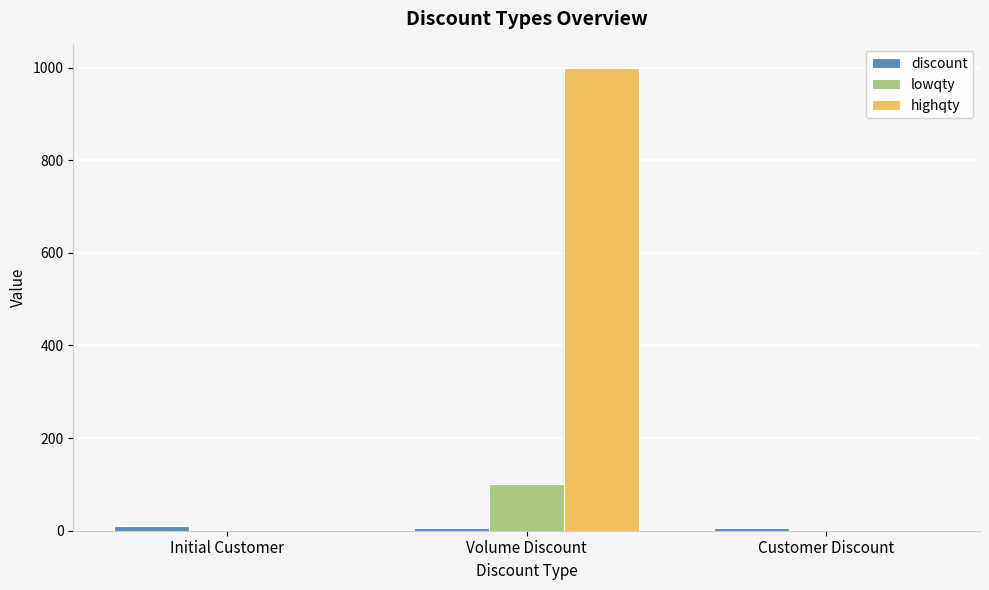

Which category has the highest value across all series?

Volume Discount